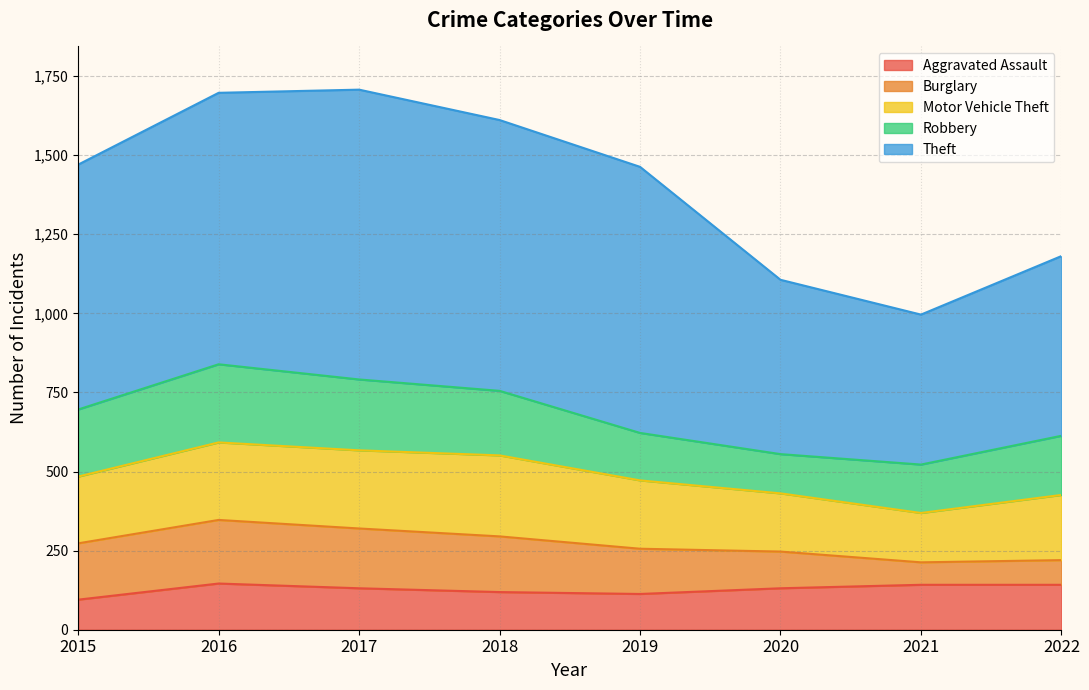

Rank the series at 2015 from lowest to highest value.

Aggravated Assault, Burglary, Motor Vehicle Theft, Robbery, Theft